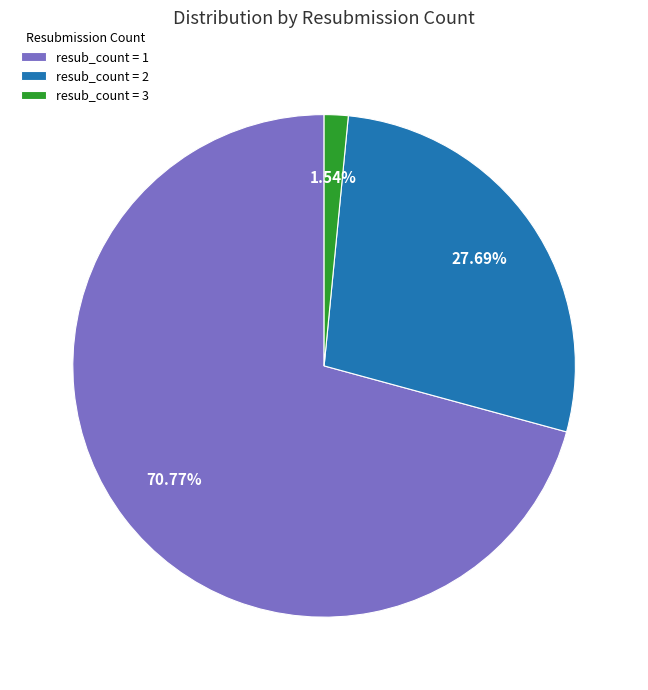

How many segments does this pie chart have?

3